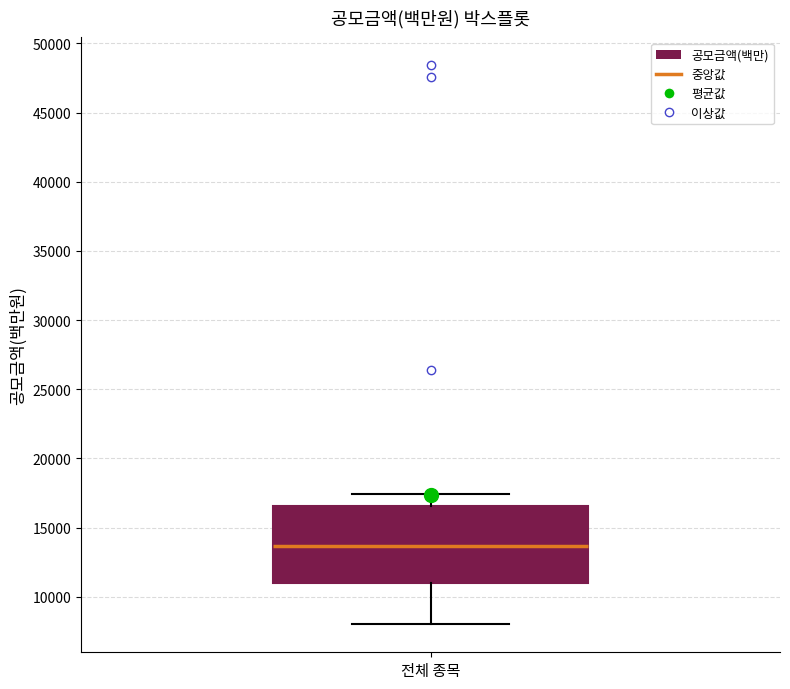

Where does the lower whisker of the box for 전체 종목 end on the y-axis? The values are not printed on the chart, so give them approximately, as read against the axis.

8000